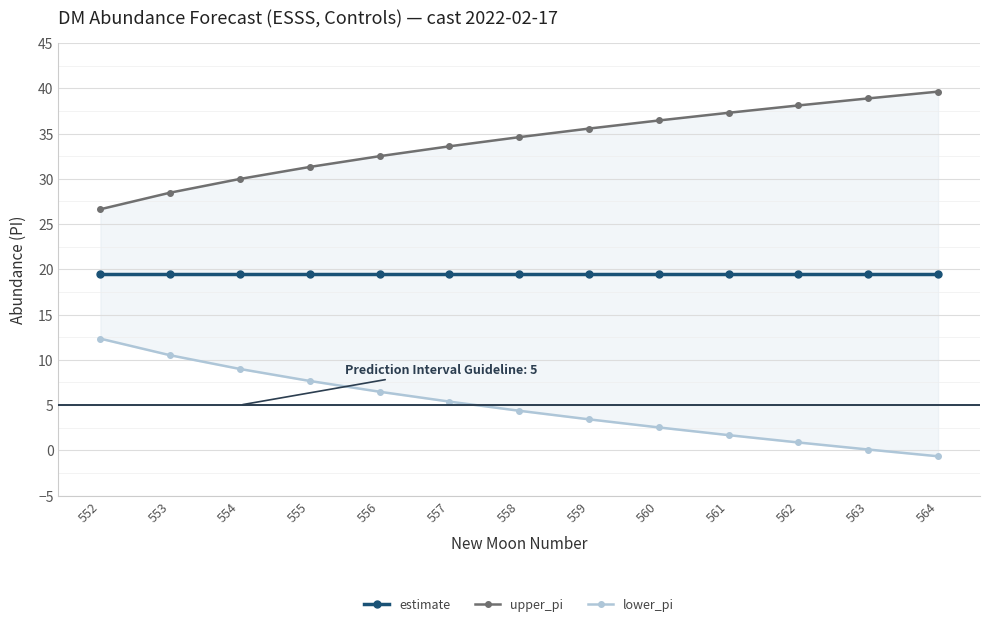

Where does the lower_pi series first go above 4?

552